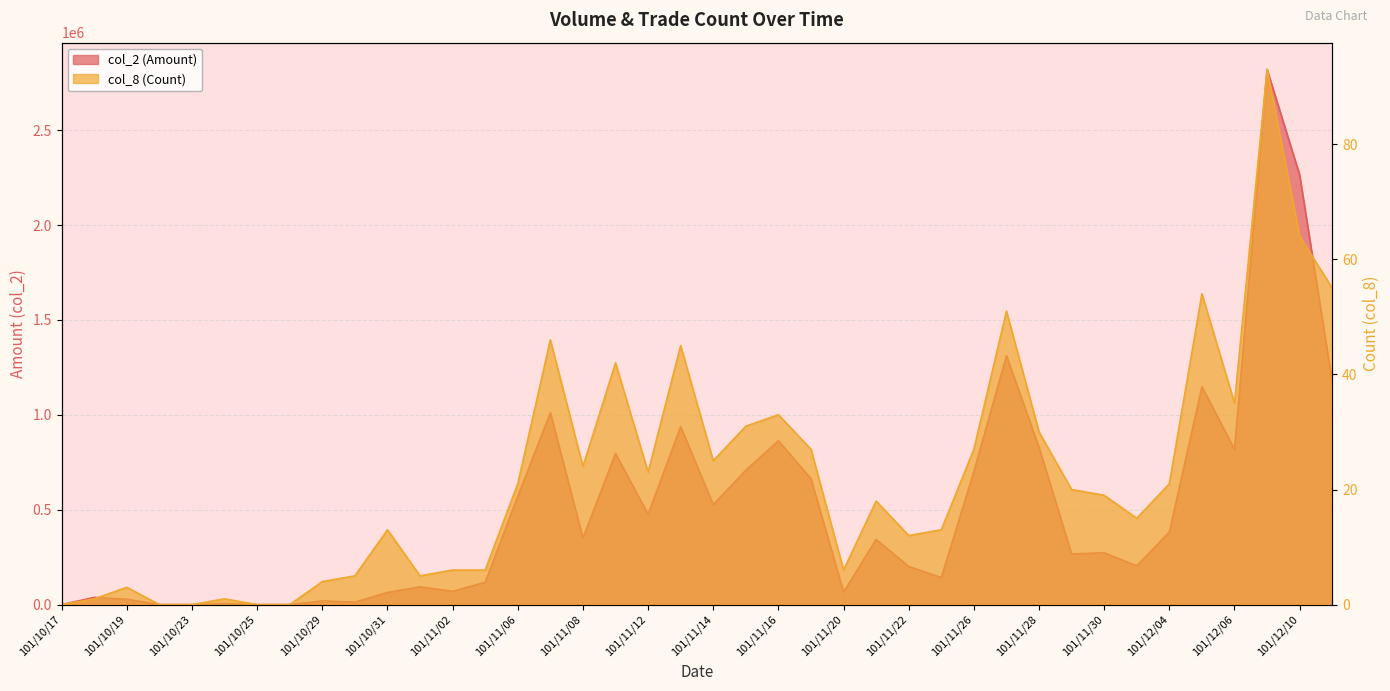

Rank the series by their average value, from highest to lowest.

col_2 (Amount), col_8 (Count)